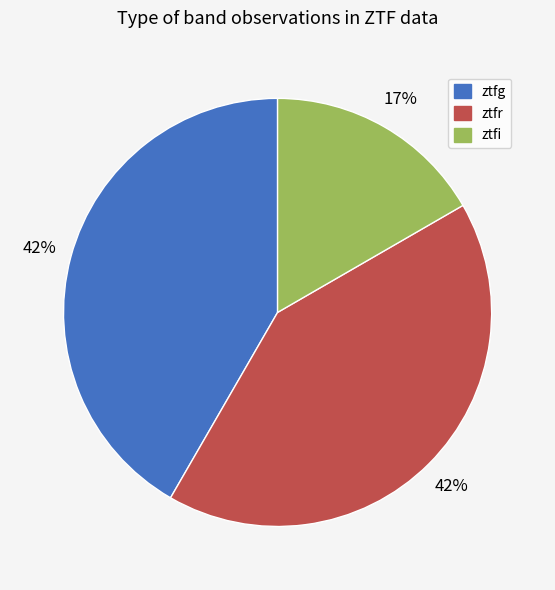

What percentage is the ztfg slice, to the nearest percent?

42%